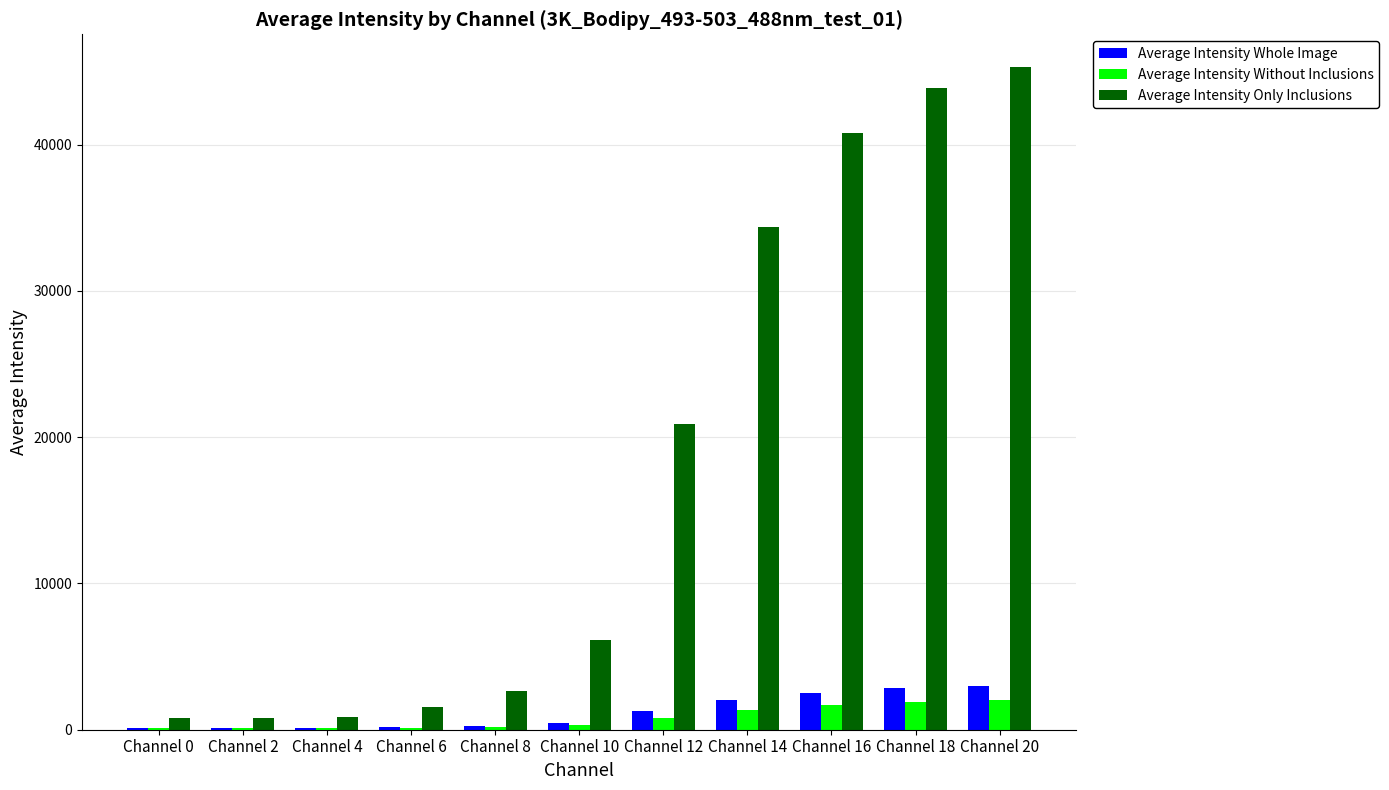

At which category does the chart reach its peak across all series?

Channel 20